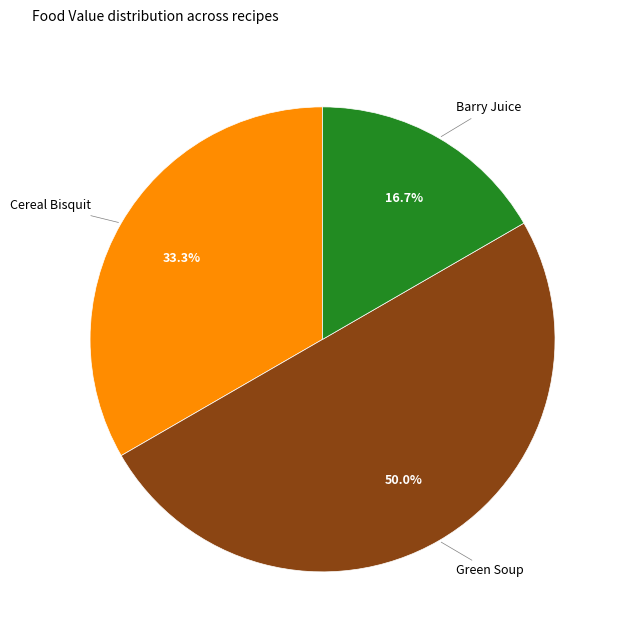

Count the number of slices in the pie.

3